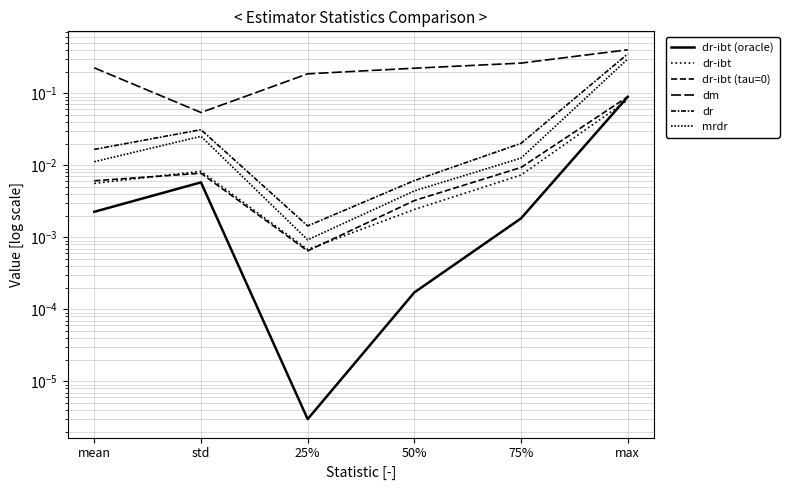

Which has a higher value, 75% or 50%?

75%